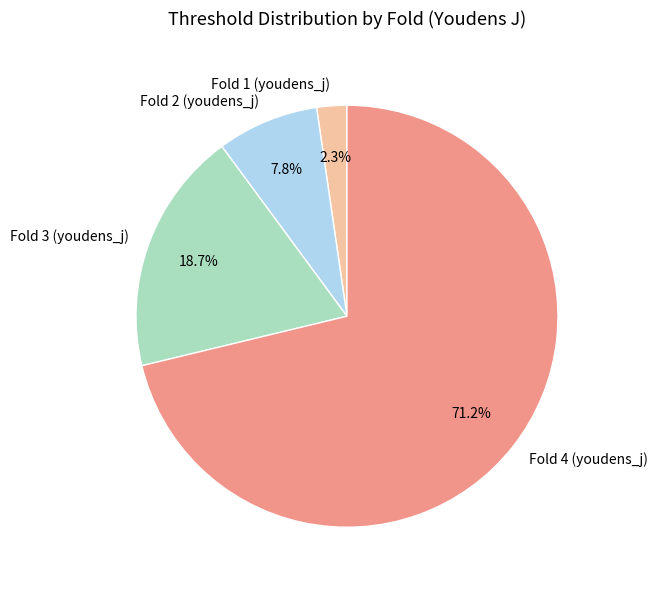

To the nearest percent, what percentage of the pie is Fold 4 (youdens_j)?

71%